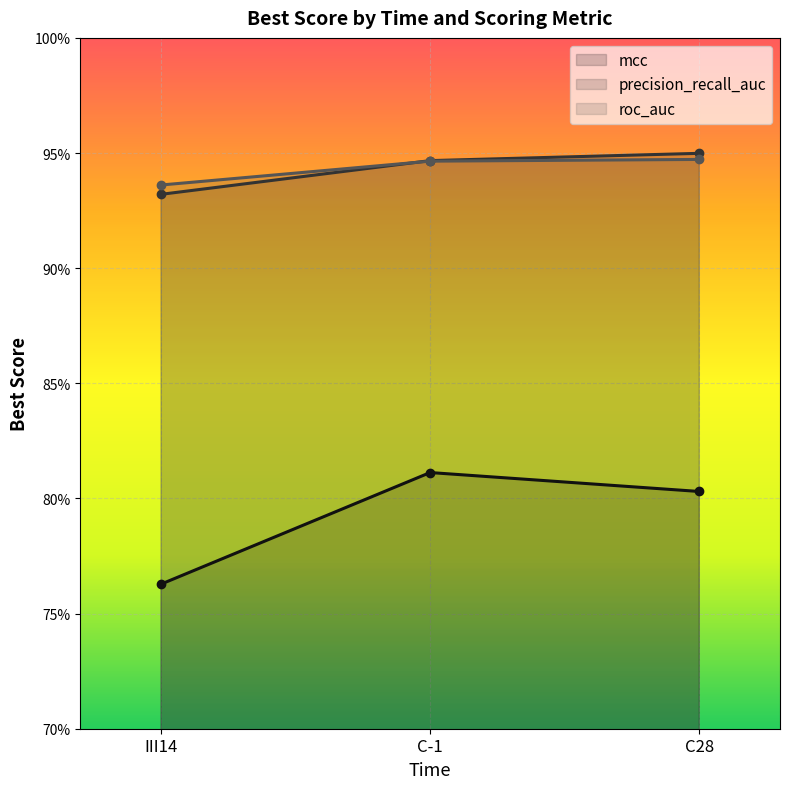

What position from the right is C28?

1